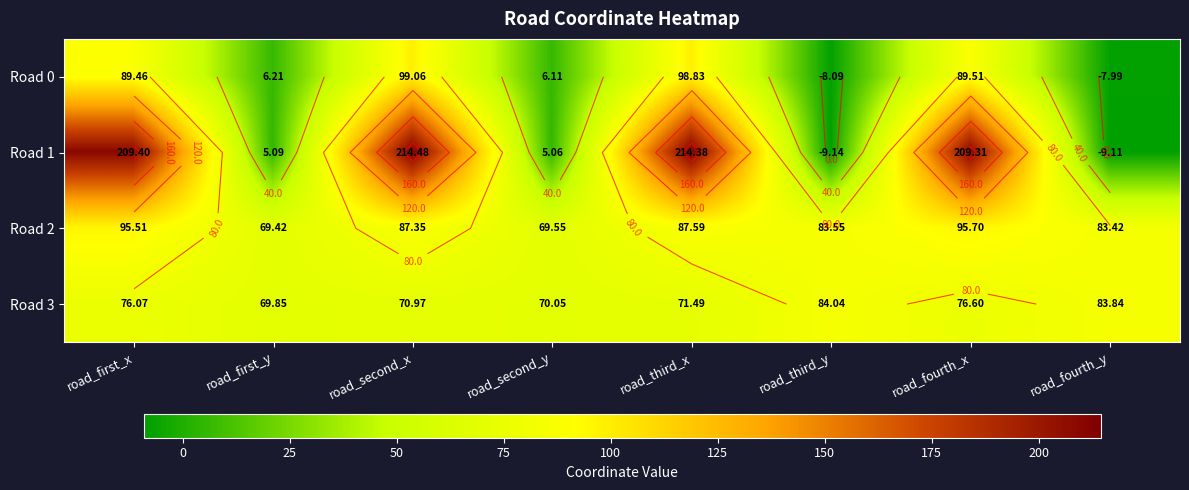

How many values in Road 0 are above zero?

6